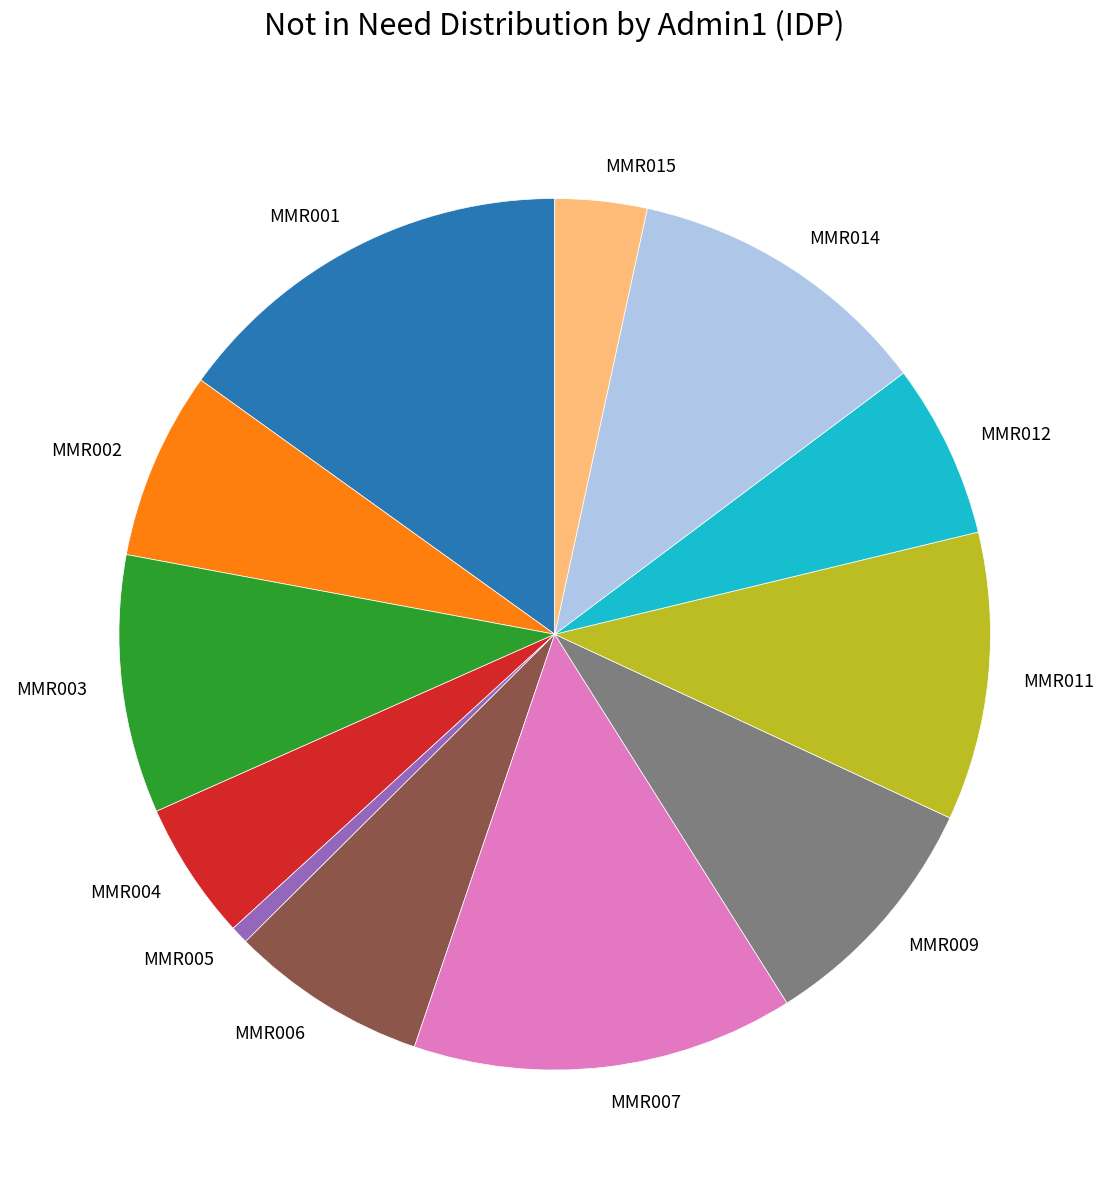

The MMR003 slice represents 25% of the pie. True or false?

False